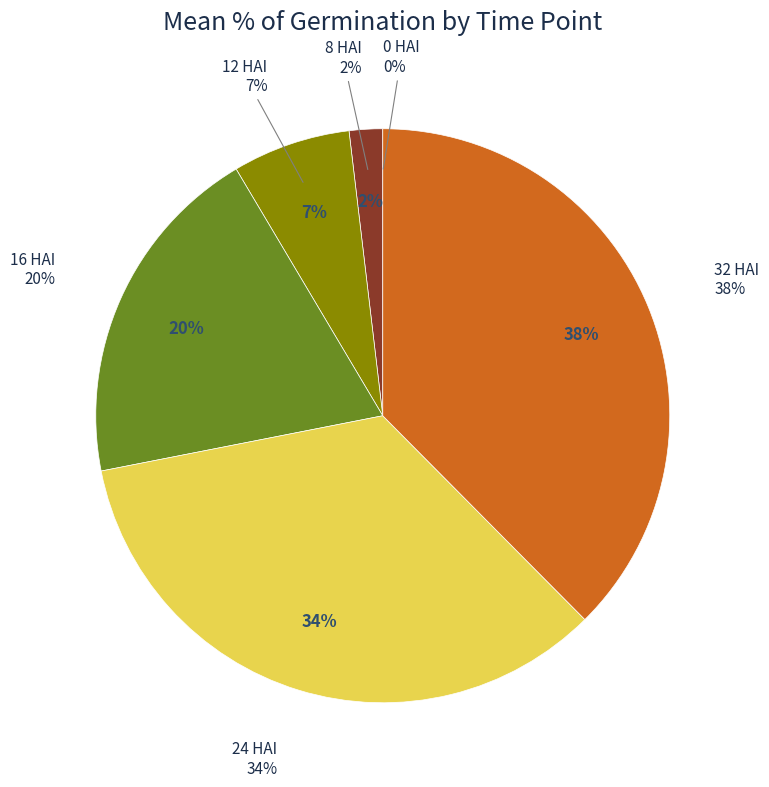

True or false: 24 HAI accounts for 34% of the total.

True